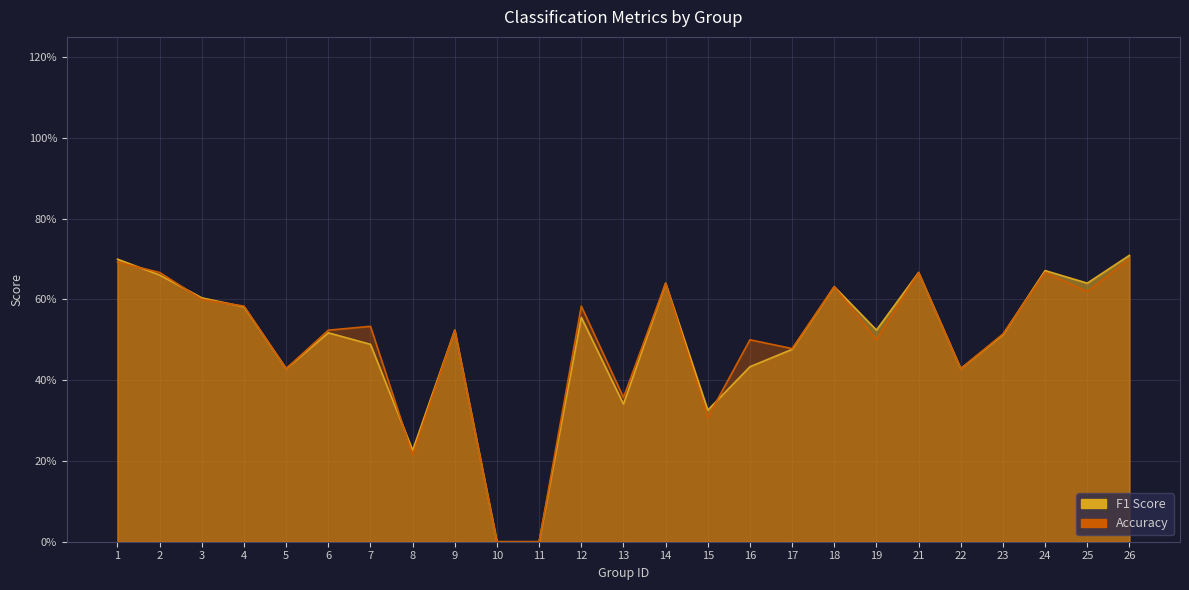

Between which two adjacent categories do f1 and accuracy first intersect?

1 and 2